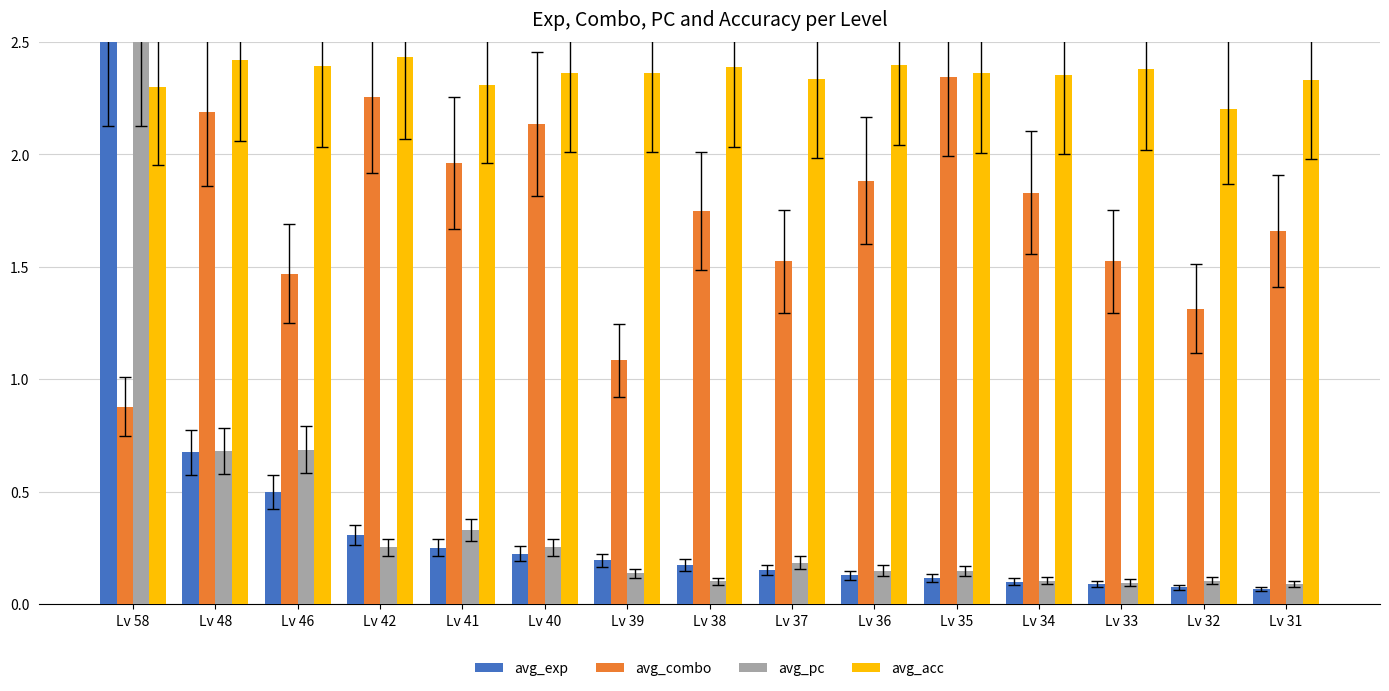

Is it true that avg_combo equals 1.5 at Lv 37?

True